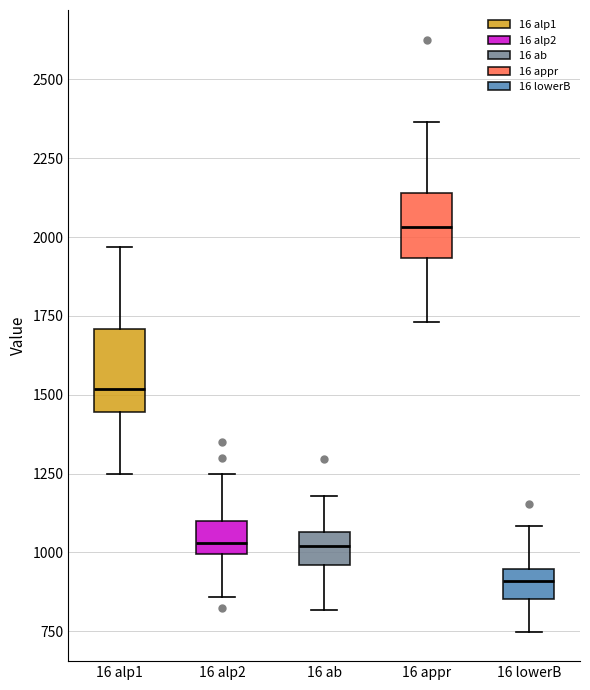

Reading left to right, transcribe this box plot: for each box, give where its median line is, the range the box spans, and where its two whiskers end, as read against the y-axis. The values are not printed on the chart, so give them approximately, as read against the axis.

16 alp1: median 1500, box 1450 to 1700, whiskers 1250 to 1950
16 alp2: median 1050, box 1000 to 1100, whiskers 850 to 1250
16 ab: median 1000, box 950 to 1050, whiskers 800 to 1200
16 appr: median 2050, box 1950 to 2150, whiskers 1750 to 2350
16 lowerB: median 900, box 850 to 950, whiskers 750 to 1100